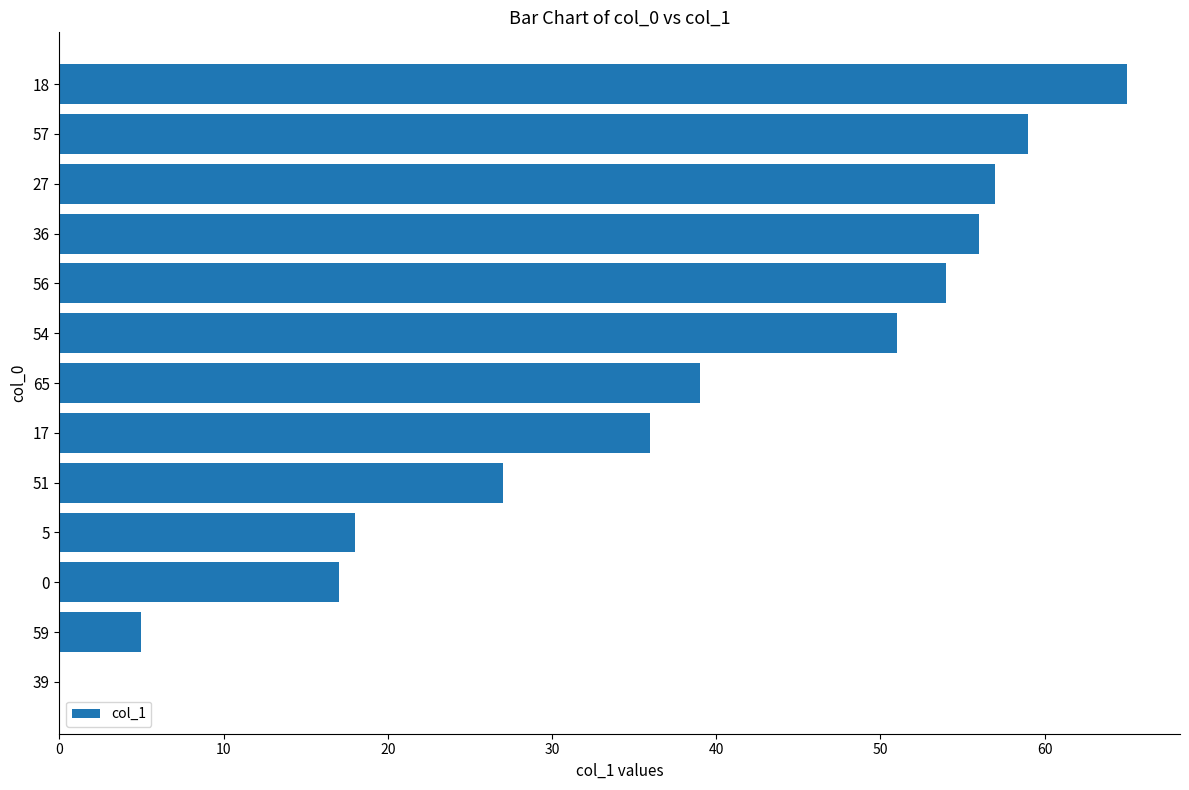

True or false: the data shows 27 at 51.

True